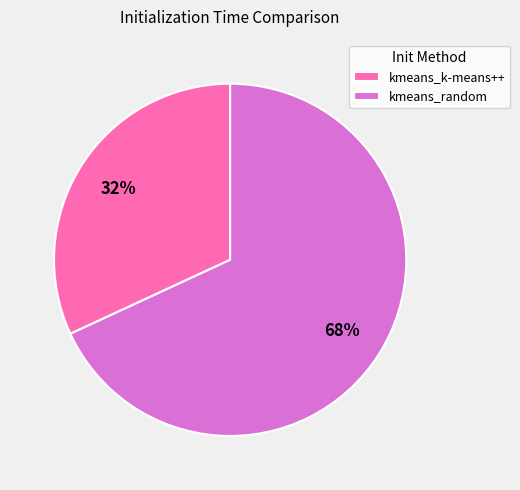

To the nearest percent, what is the difference between the largest and smallest slice percentages?

36%